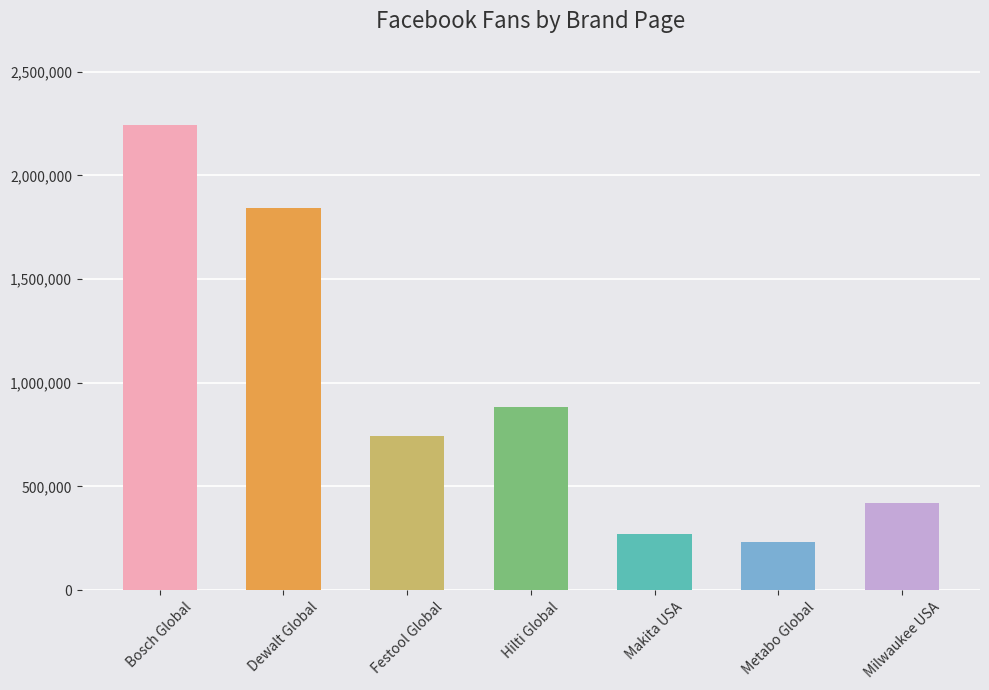

Approximately how many times larger is the value at Makita USA compared to Dewalt Global?

0.1